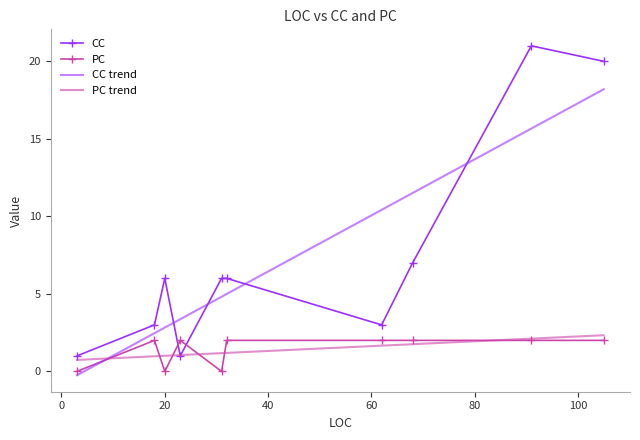

After their last crossing, which series has the higher values: CC or PC trend?

CC